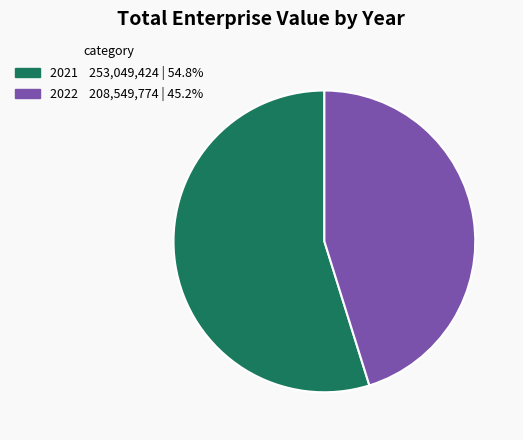

How many slices are in this pie chart?

2